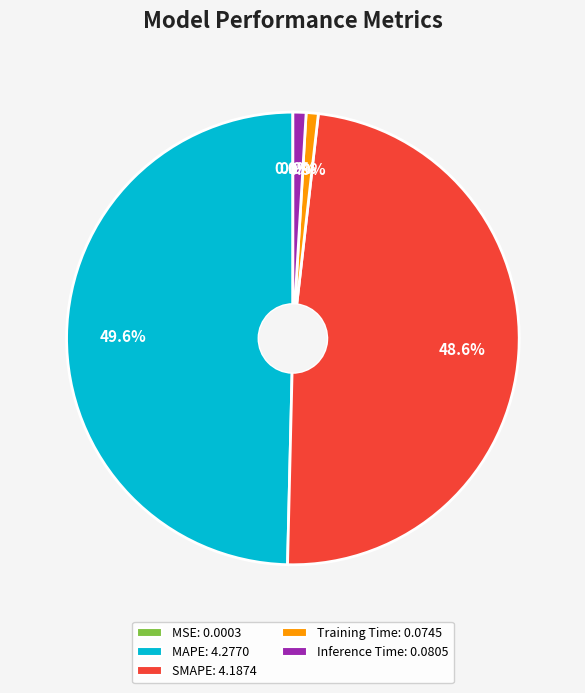

To the nearest percent, what portion does MAPE represent?

50%